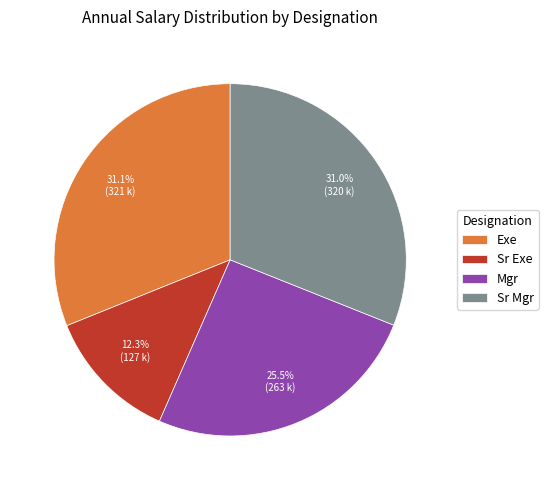

Count the number of slices in the pie.

4